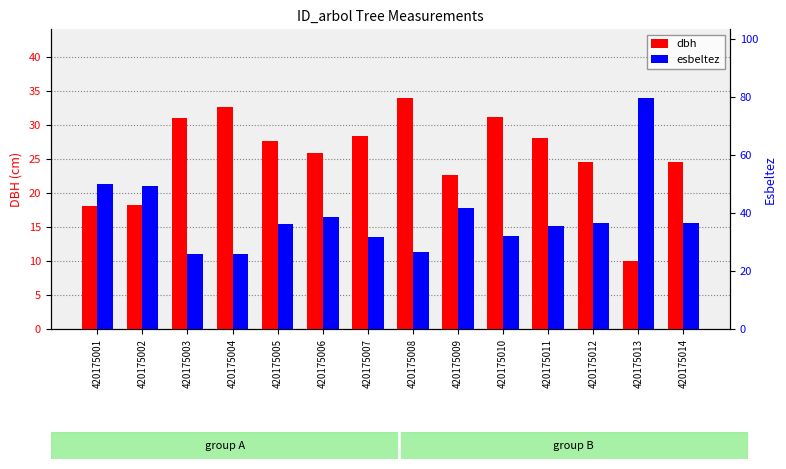

What is the difference between the maximum and minimum values in the esbeltez series?

53.8